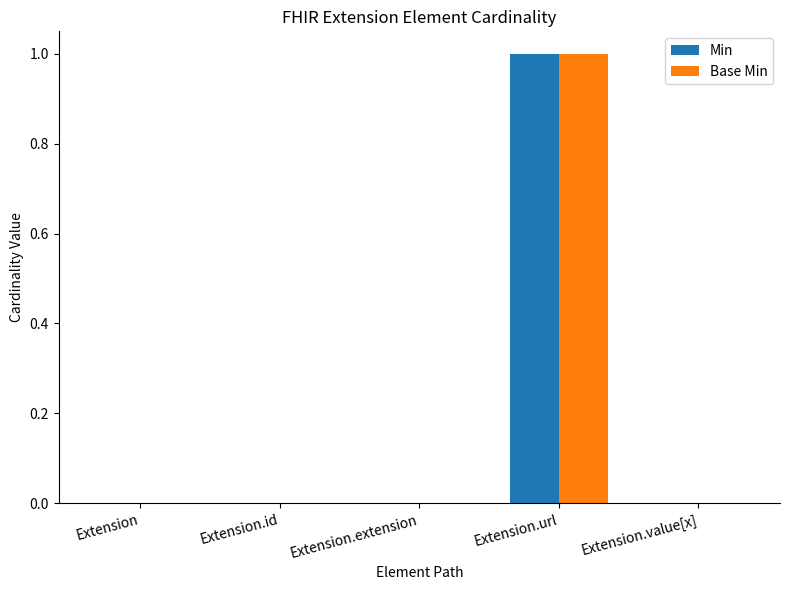

What is the maximum value for Base Min?

1